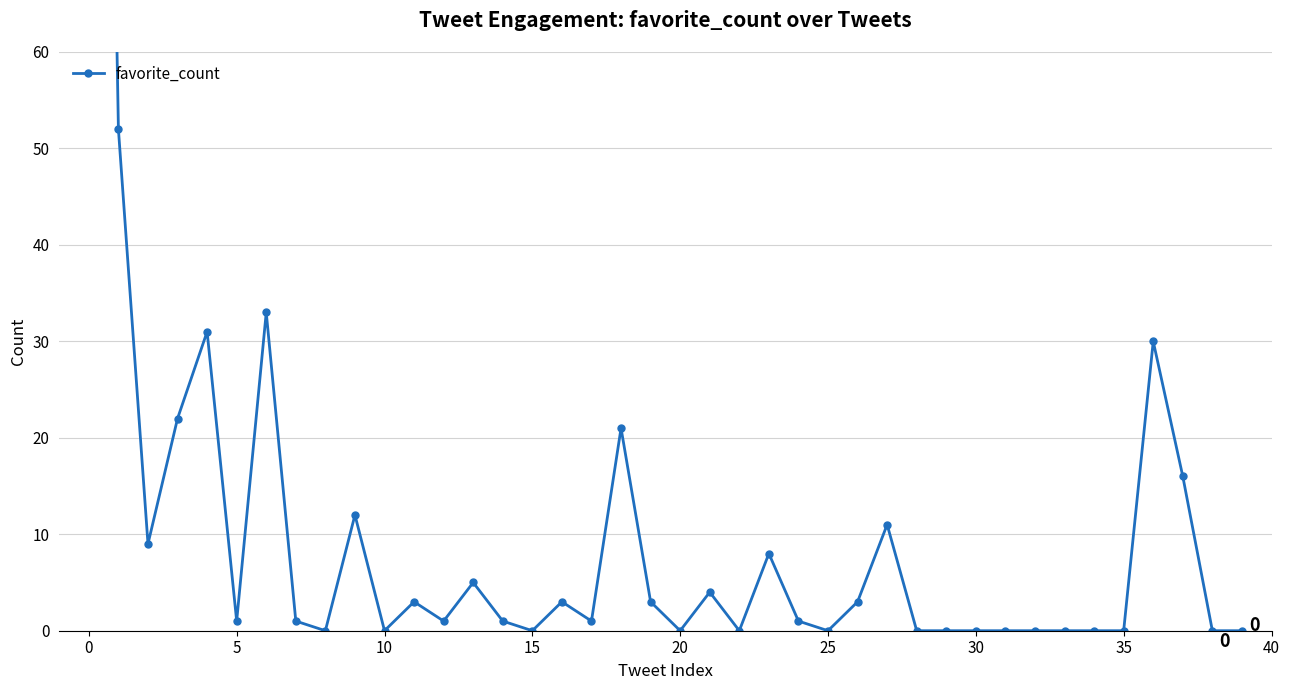

What is the change in value from 12 to 18?

+20